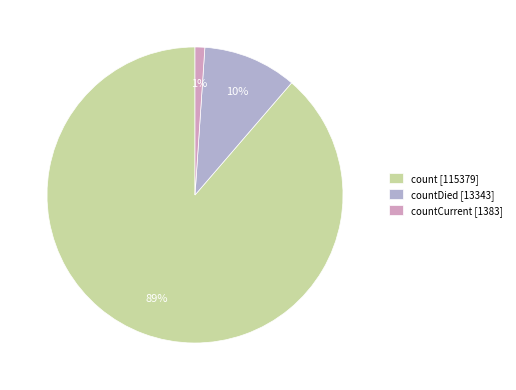

Which category has the smallest portion of the pie?

countCurrent [1383]